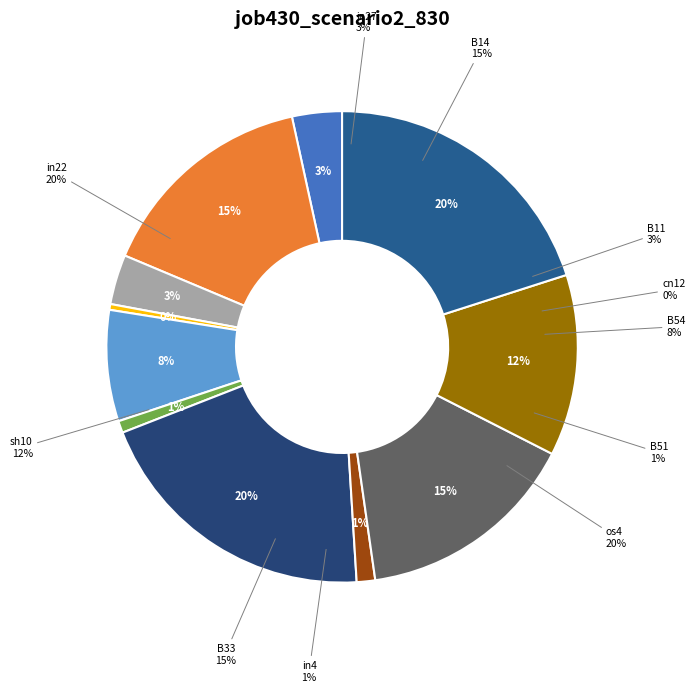

Rank the categories by value from lowest to highest.

cn12, B51, in4, in27, B11, B54, sh10, B14, B33, os4, in22